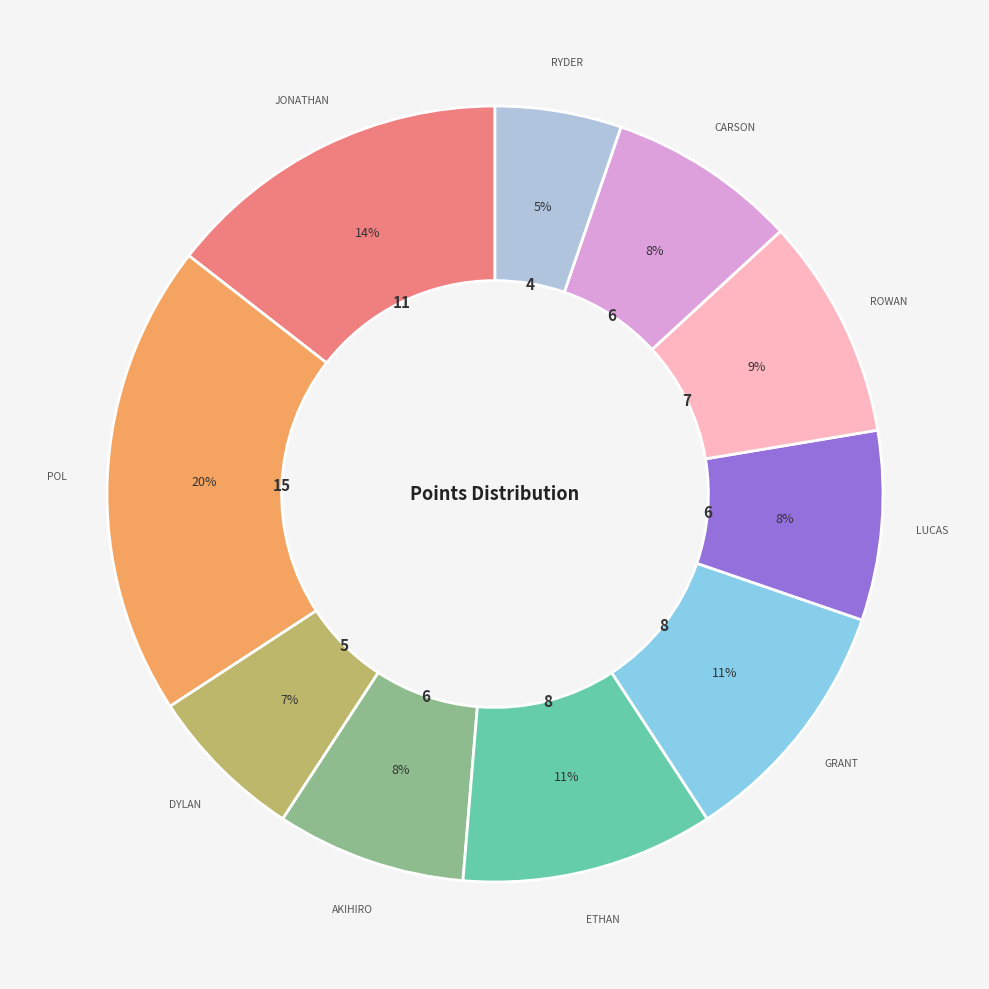

To the nearest percent, what is the average slice percentage?

10%